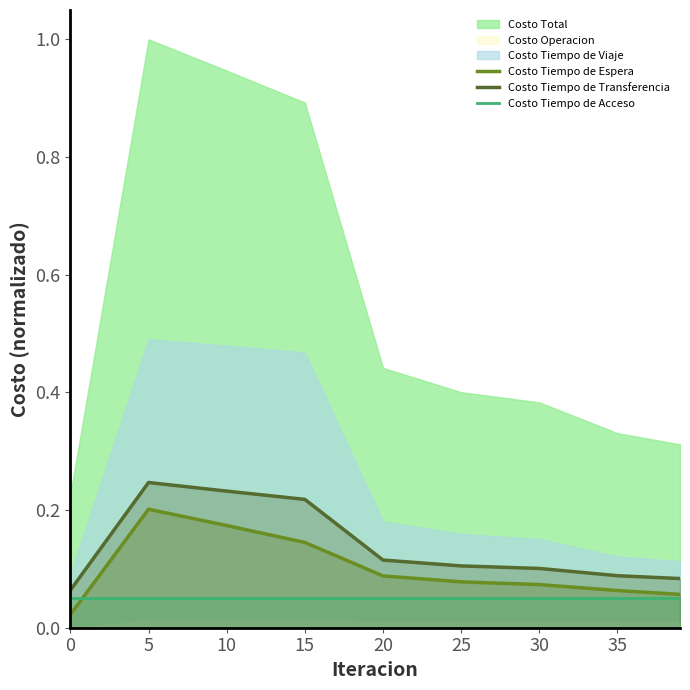

How many Costo Tiempo de Transferencia values are between 0 and 1?

9